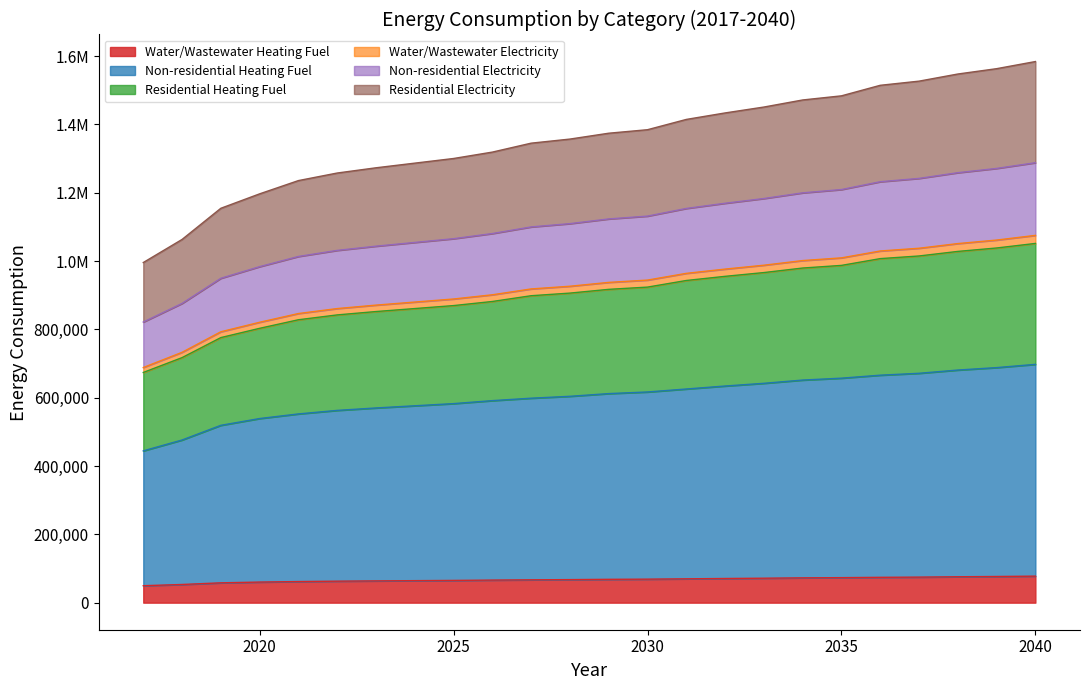

What is the minimum value shown in the chart?

49670.5